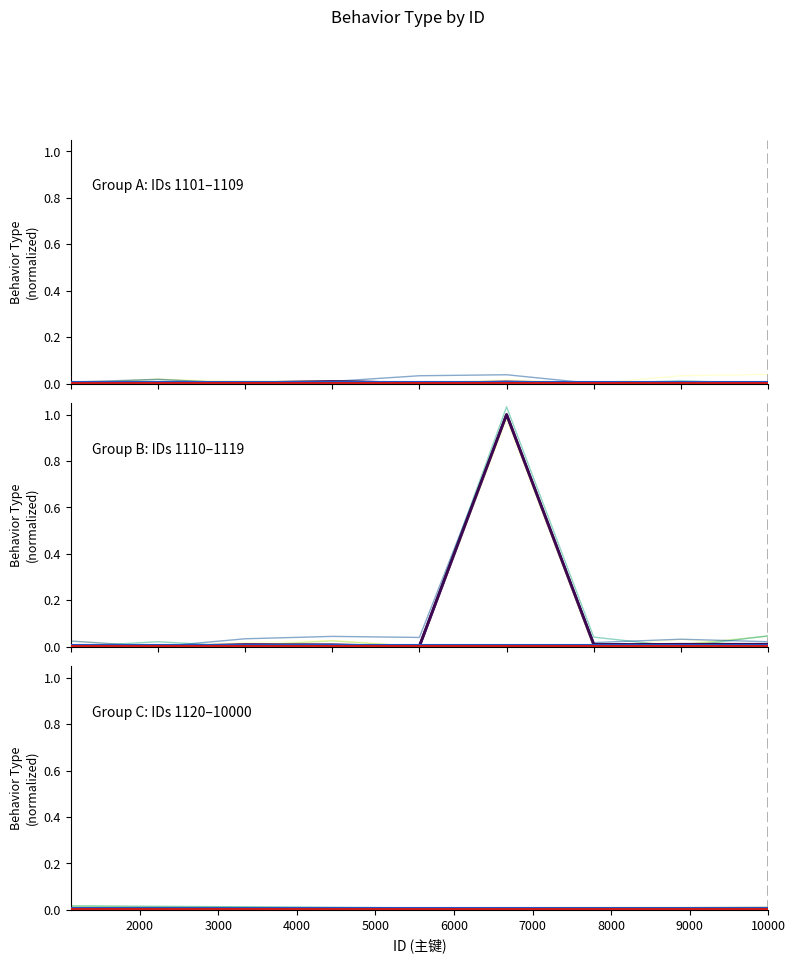

Count the values in the range 0 to 1.

9